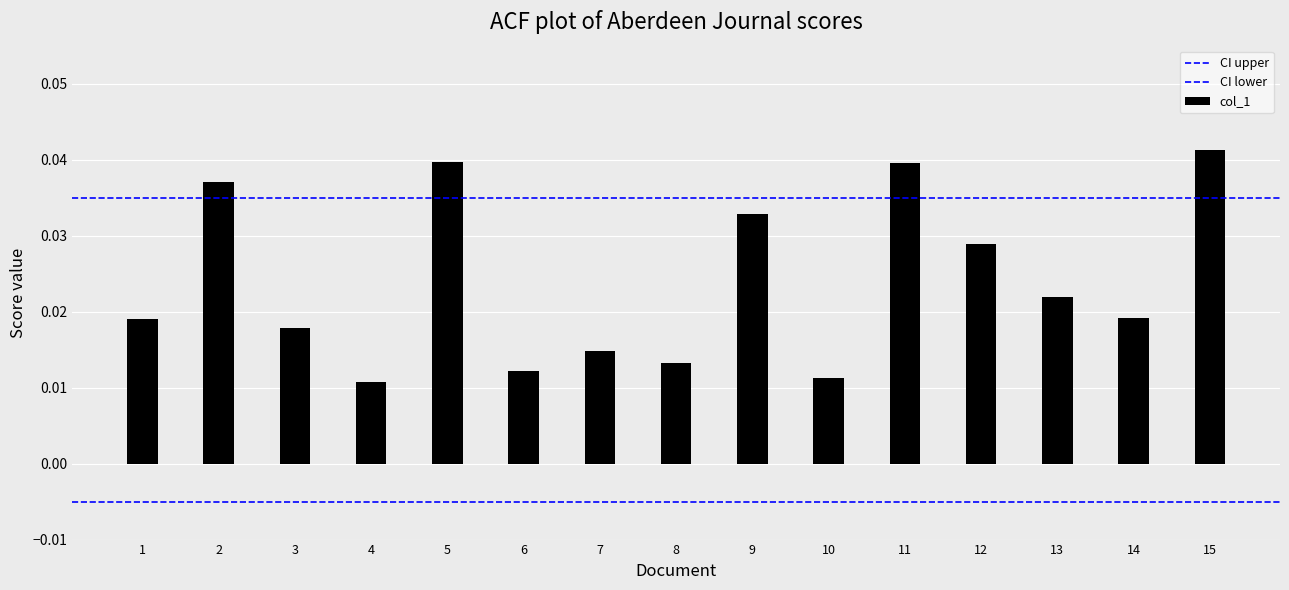

Which series changed the most between 1 and 2?

CI upper